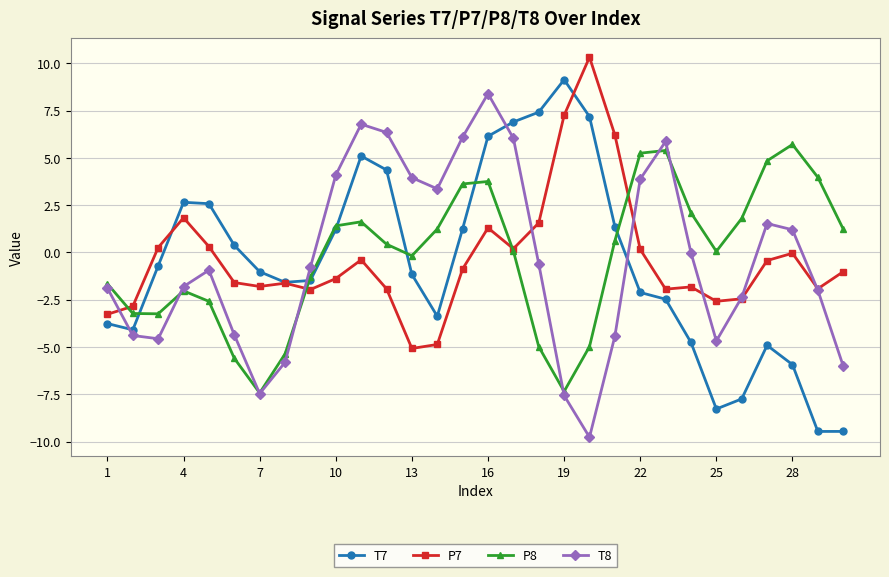

What is the difference between the second highest and minimum values in the P7 series?

12.3